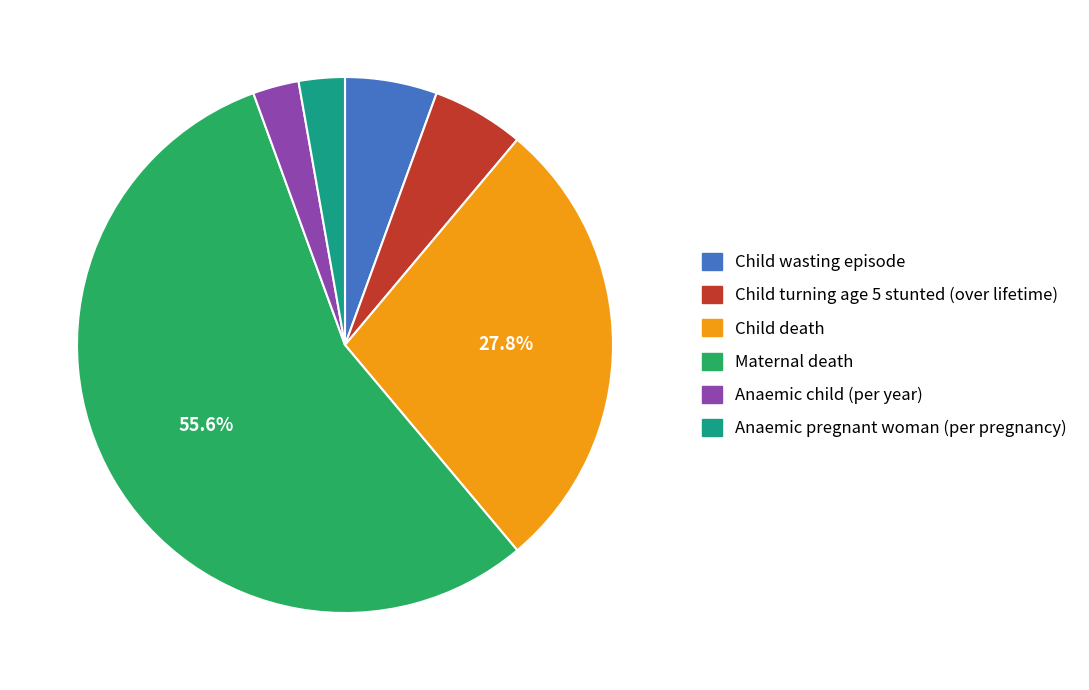

Is it true that Child death is 28% of the pie?

True